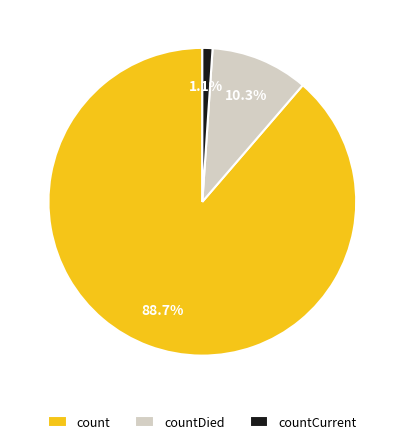

Rank the categories by value from highest to lowest.

count, countDied, countCurrent